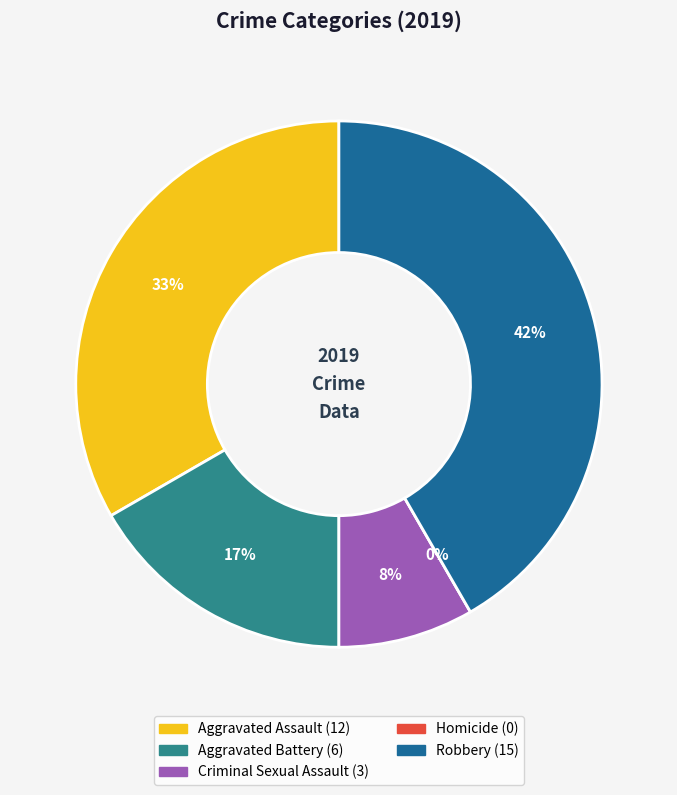

To the nearest percent, what portion does Aggravated Battery represent?

17%